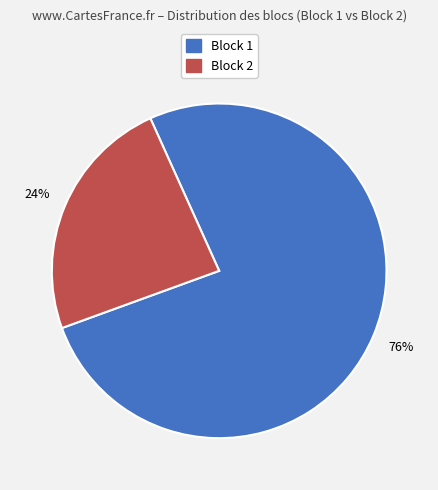

What is the largest slice in the pie chart?

Block 1